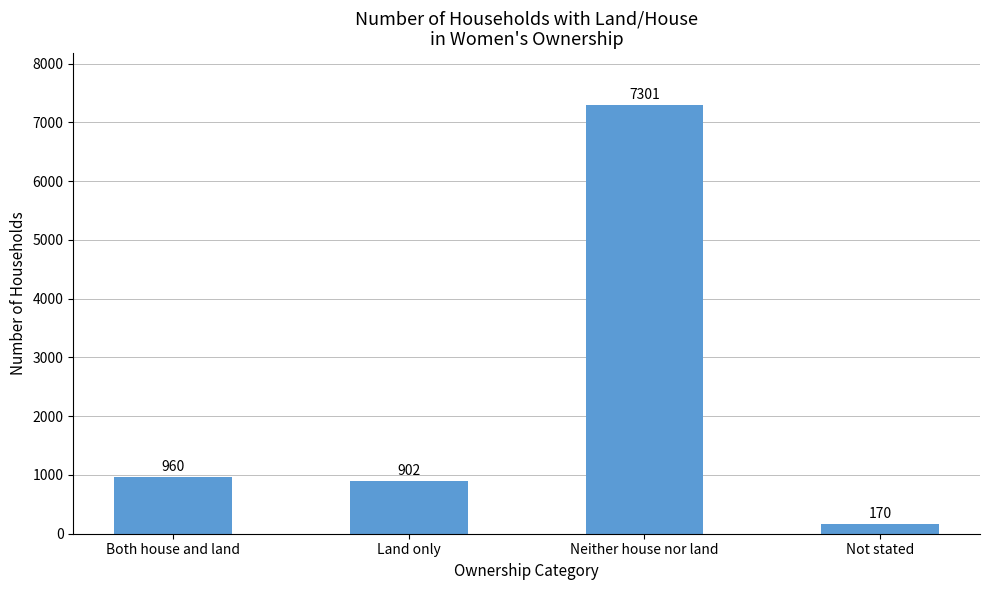

Reading right to left, what are all the values shown in this chart?

Not stated=170	Neither house nor land=7301	Land only=902	Both house and land=960